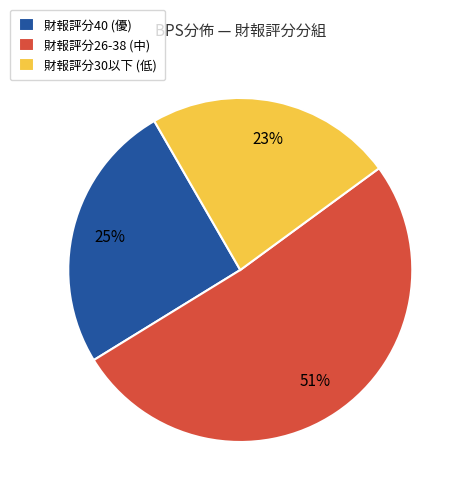

Which has a higher value, 財報評分40 (優) or 財報評分30以下 (低)?

財報評分40 (優)